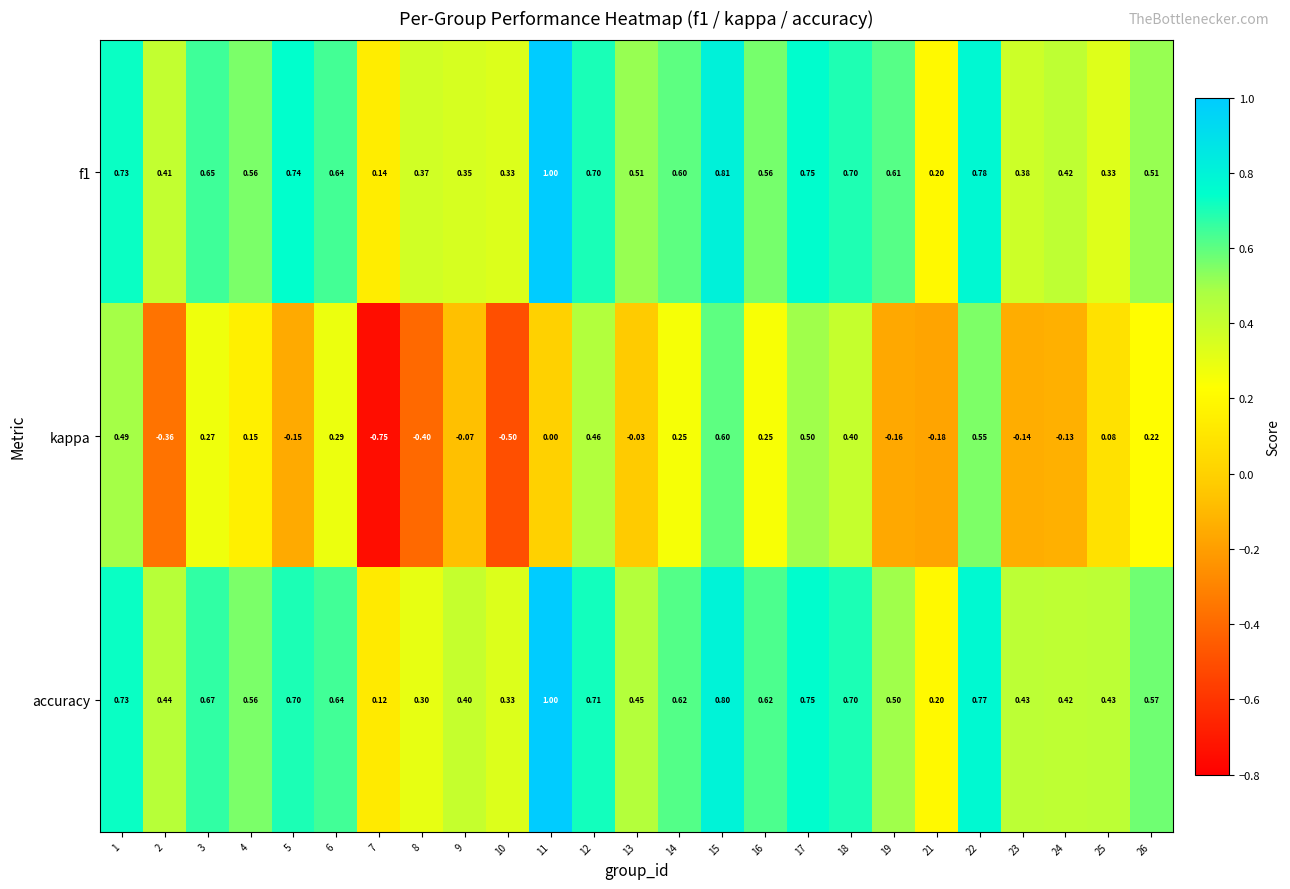

Which series has the widest spread of values?

kappa